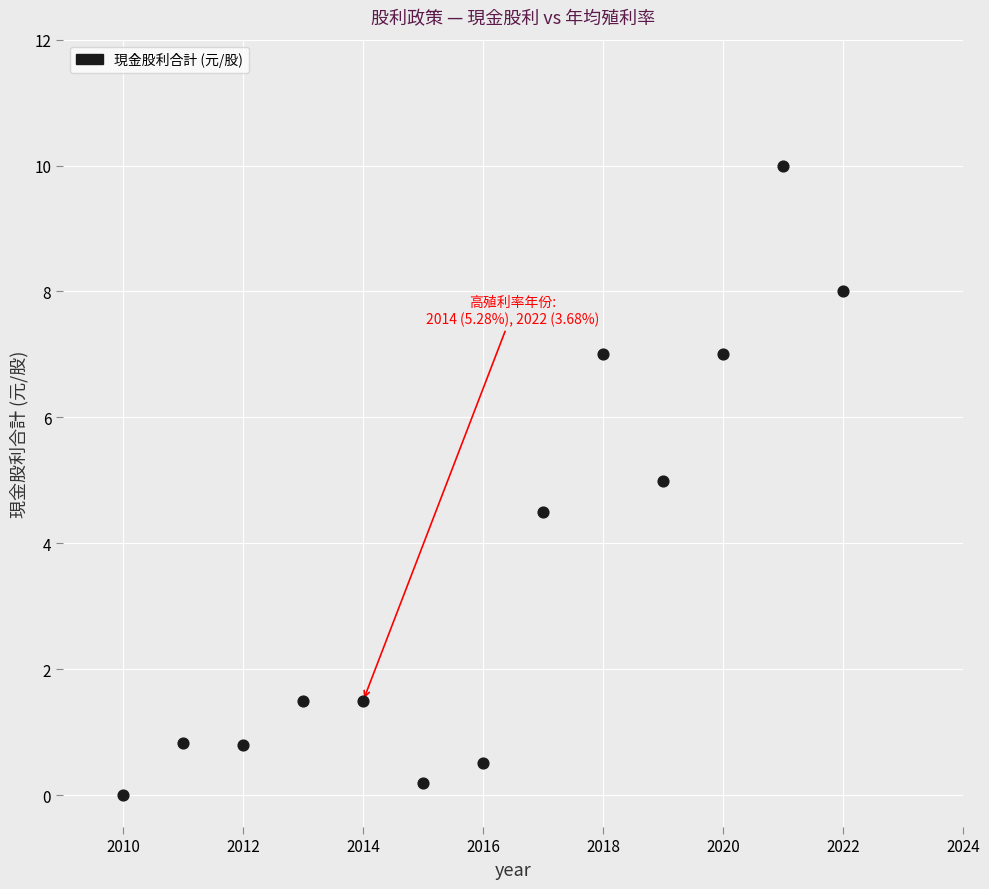

What is the range of X values (max minus min)?

12.0